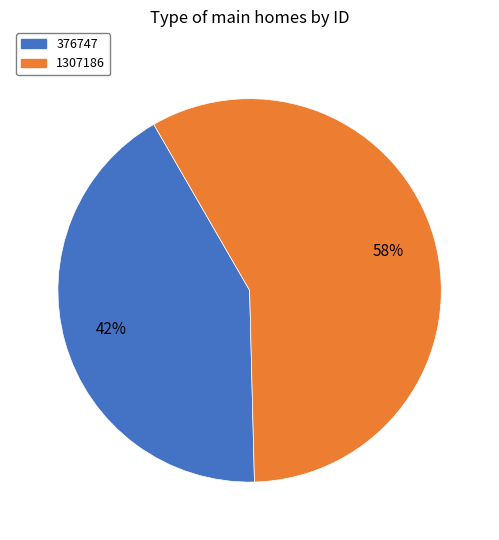

Which slice represents more than half of the pie?

1307186